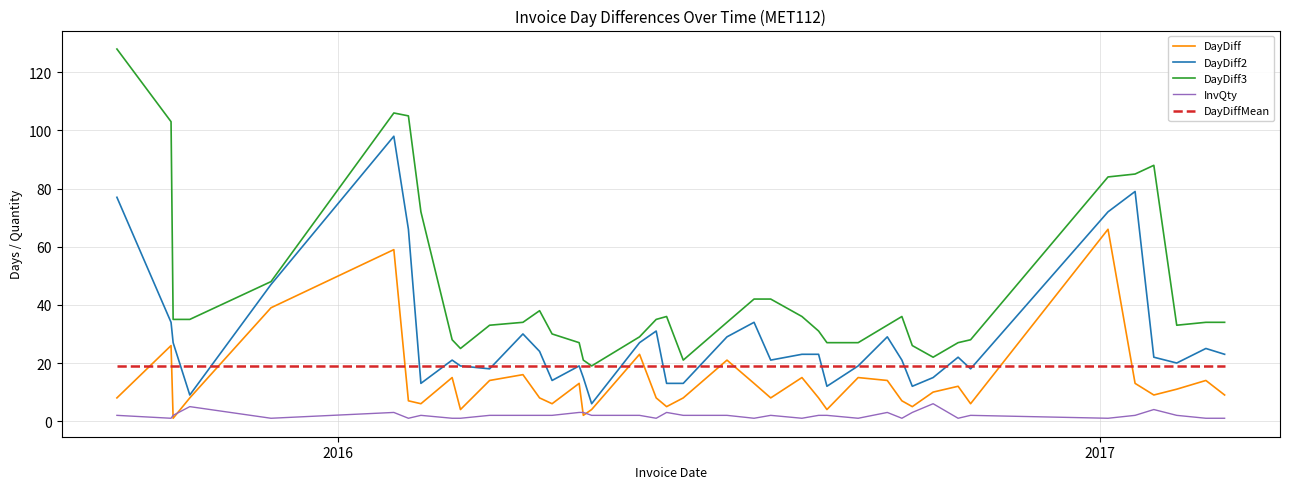

What is the minimum value for DayDiffMean?

19.1